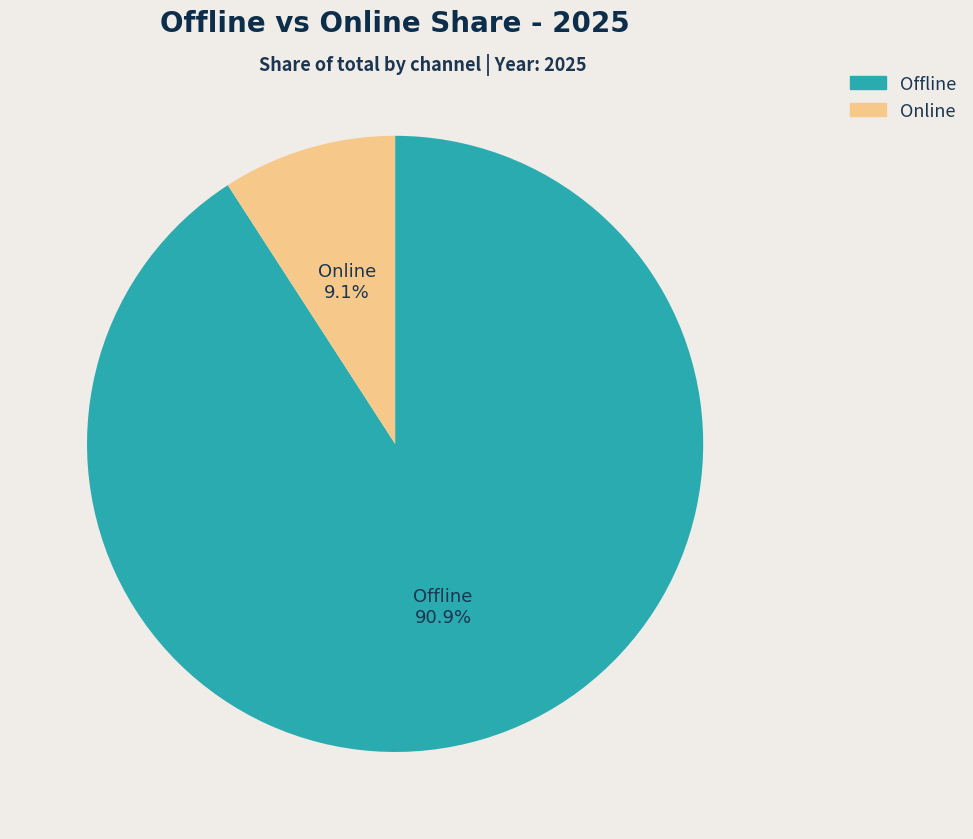

What percentage is NOT represented by Online?

90.9%